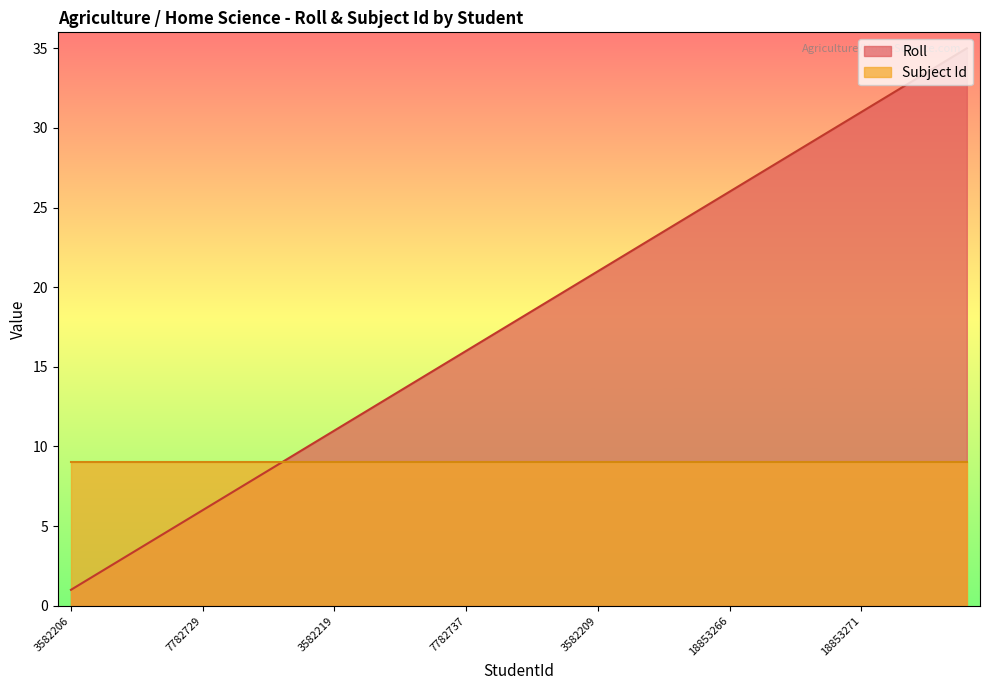

List the labels in order of value, largest first.

18892413, 18892412, 18892411, 18853272, 18853271, 18853270, 18853269, 18853268, 18853267, 18853266, 18895182, 18815584, 7782733, 7782730, 3582209, 7782722, 3582217, 3582220, 7782734, 7782737, 7782736, 7782735, 3582214, 3582211, 3582219, 3582216, 7782719, 7782721, 3582213, 7782729, 3582221, 7782720, 3582208, 3582210, 3582206